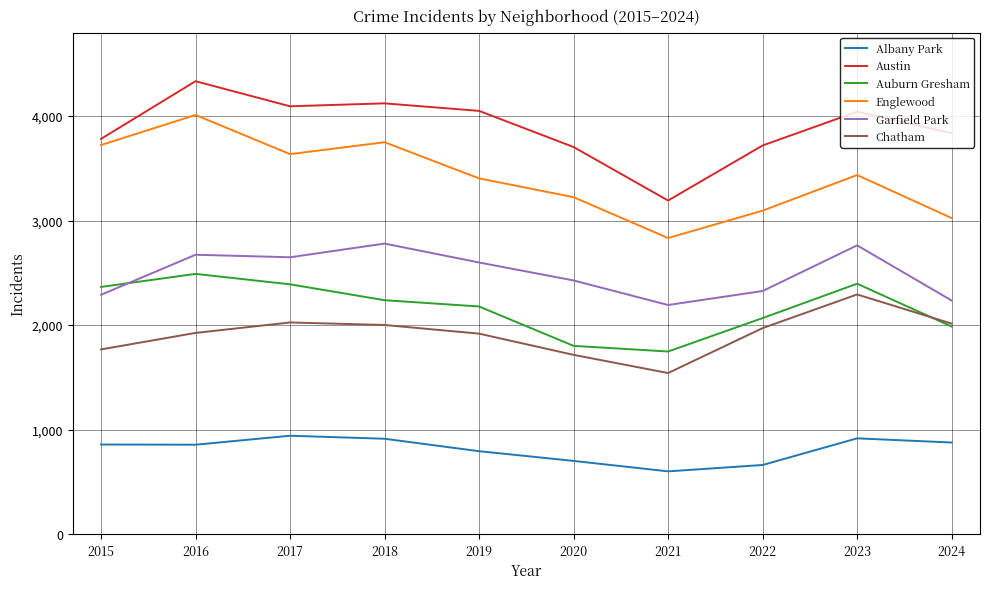

The Auburn Gresham series shows 1801 at 2020. True or false?

True